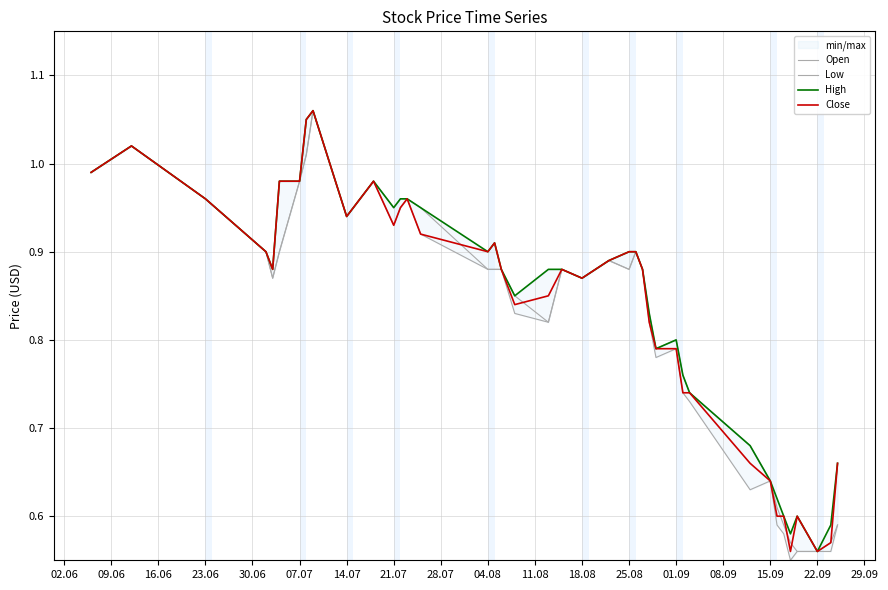

What is the label of the 22nd point from the left?

18.08